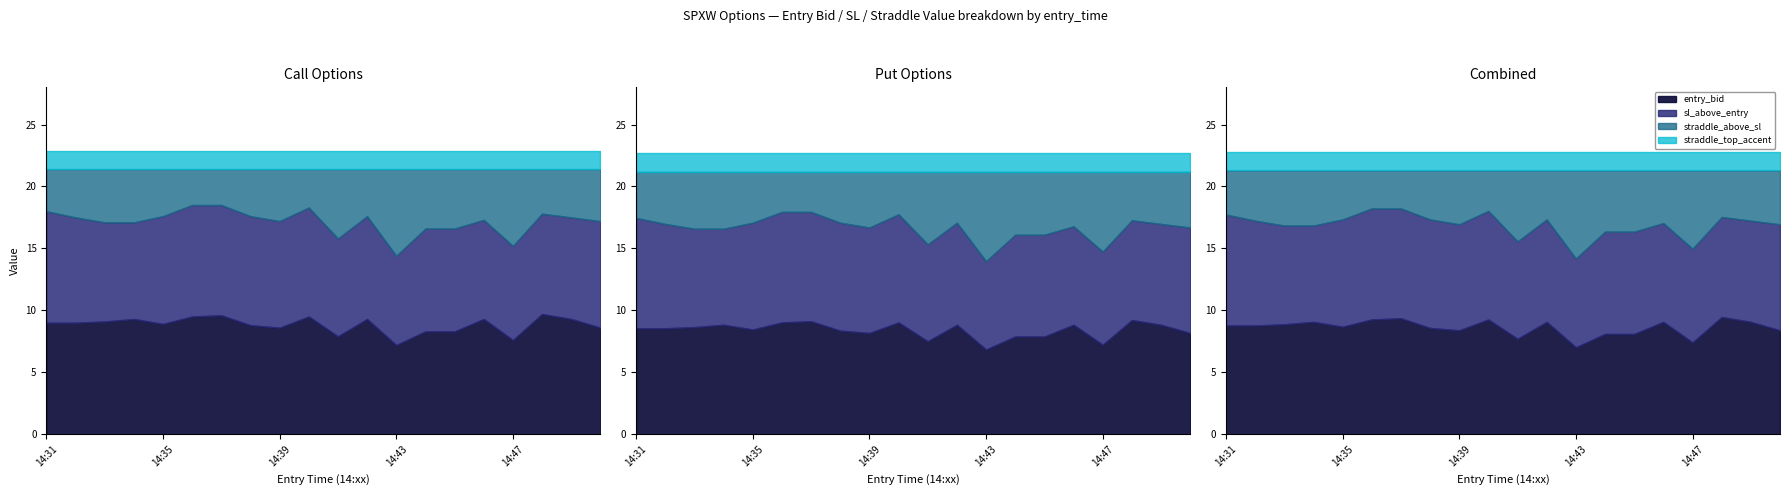

Count the number of categories in the chart.

20